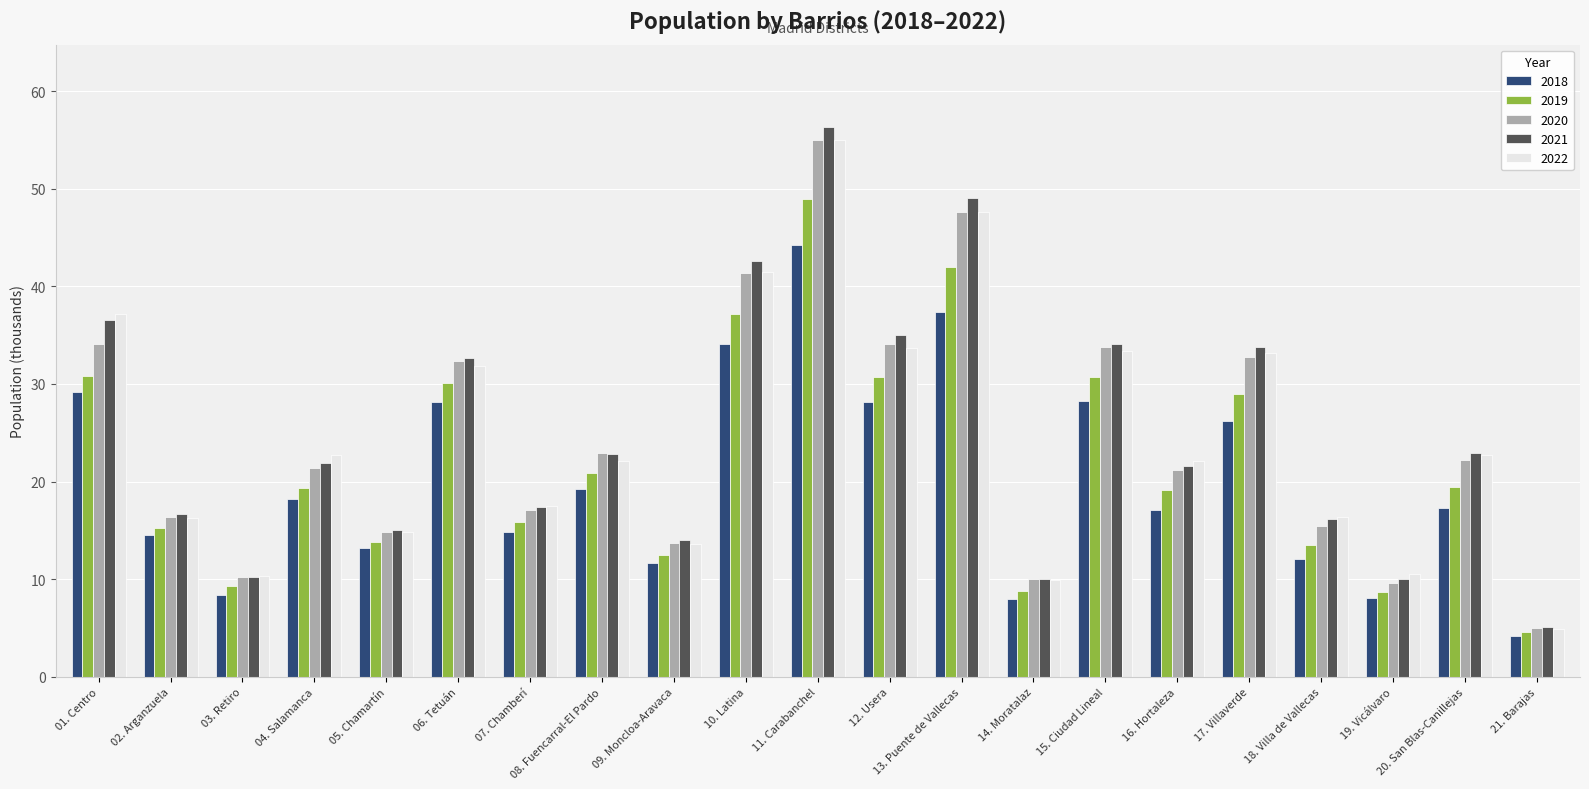

What is the total value across all series at 03. Retiro?

48.5